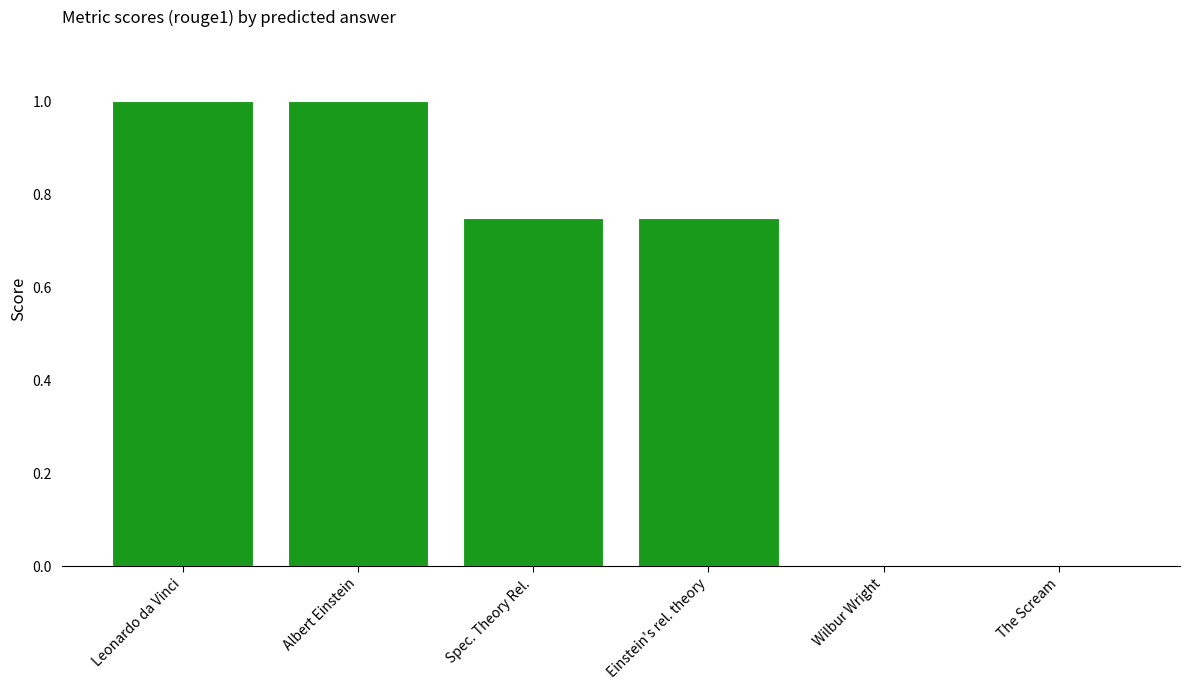

Which has a higher value, The Scream or Spec. Theory Rel.?

Spec. Theory Rel.